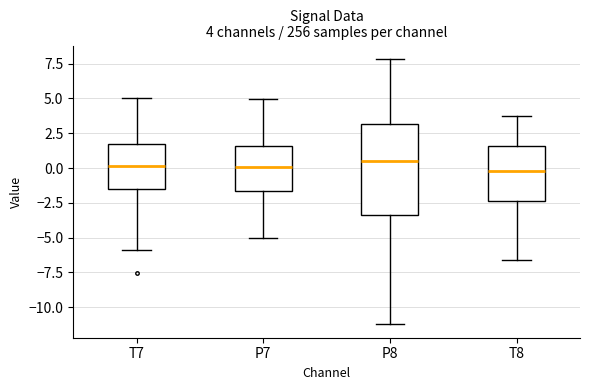

Comparing the boxes themselves (not the whiskers), which one is the tallest?

P8